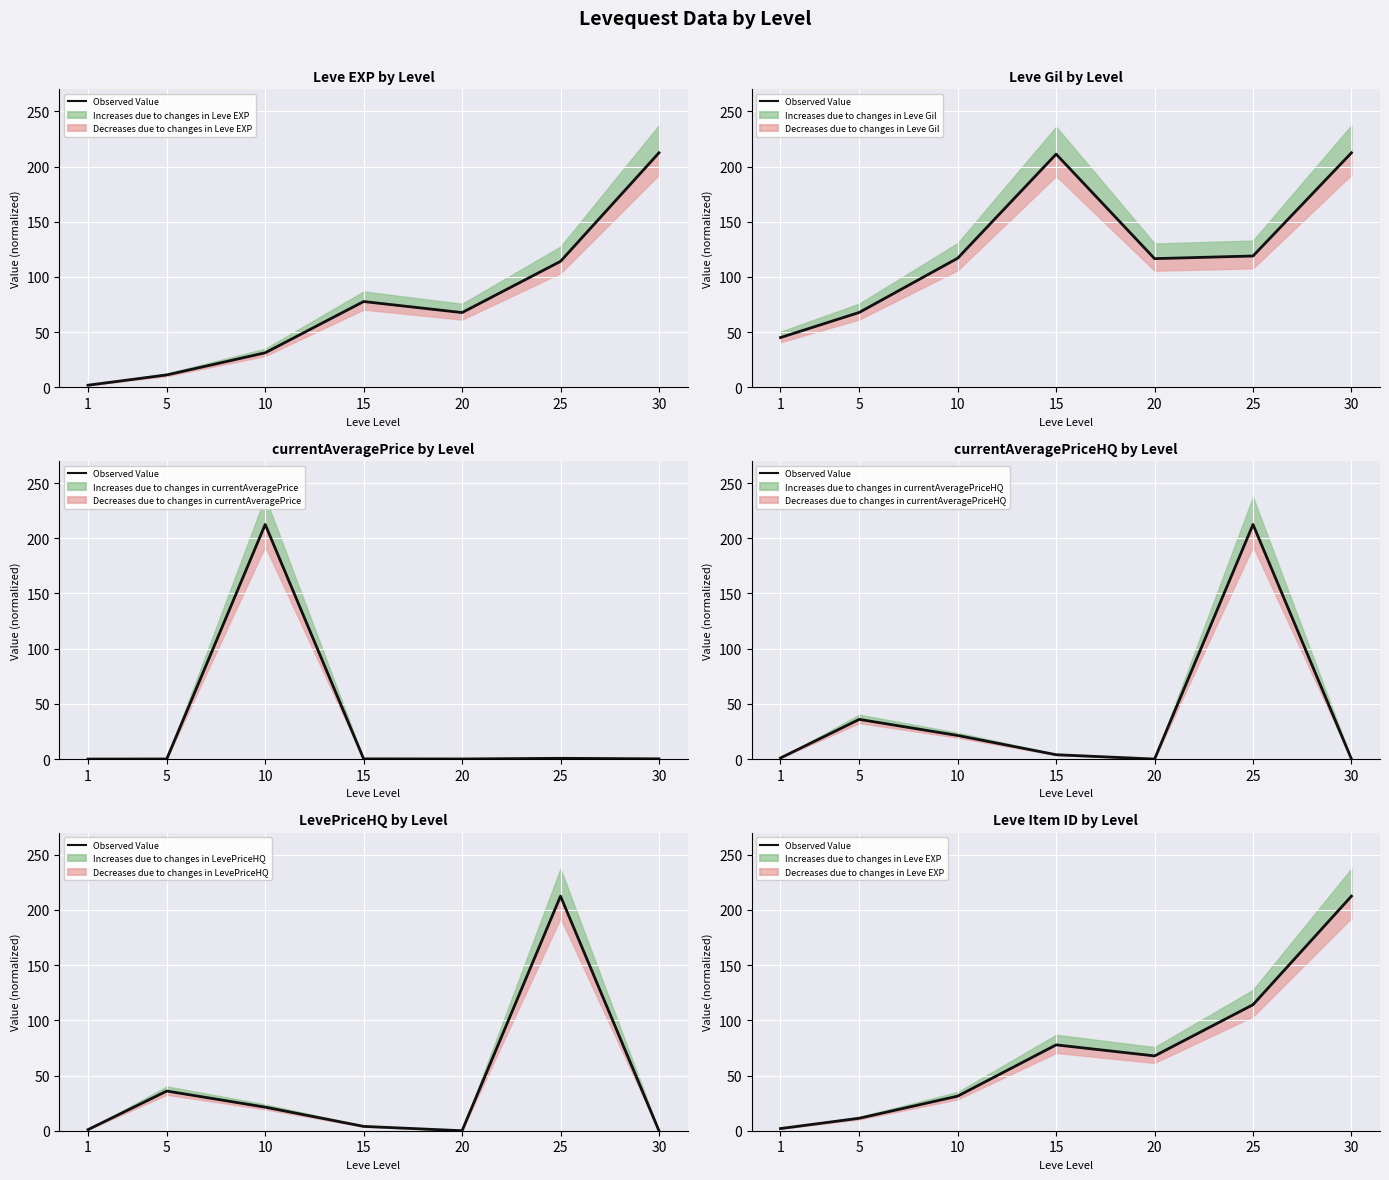

What is the approximate value at 5?

11.3